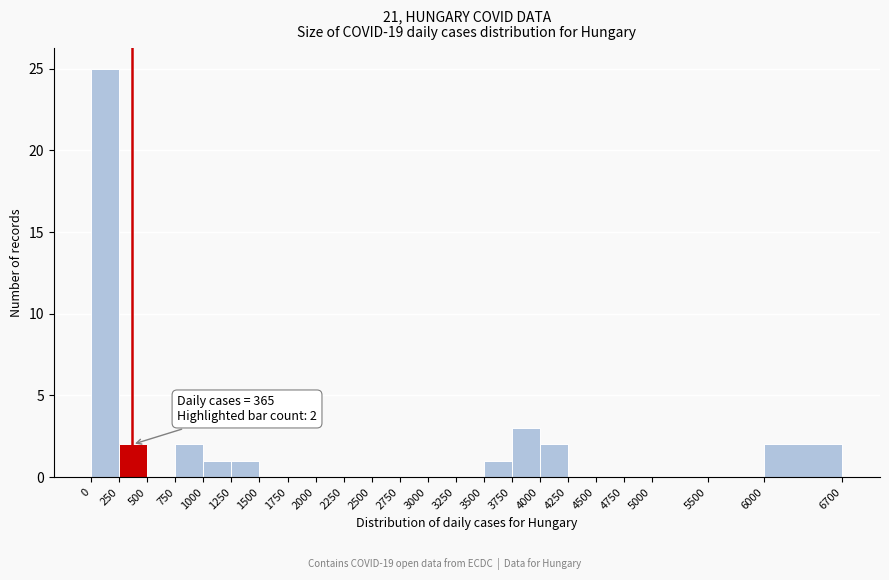

Over which range of the x-axis is the bar tallest?

0 to 250